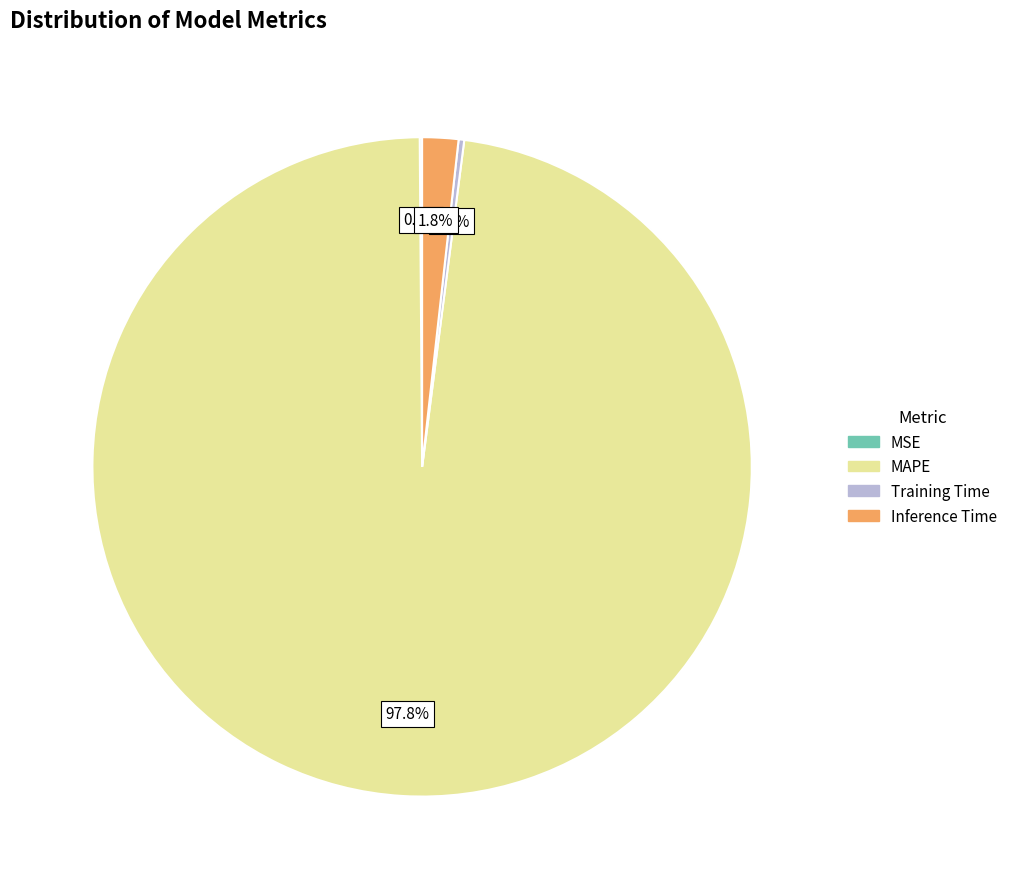

To the nearest percent, what portion does MAPE represent?

98%